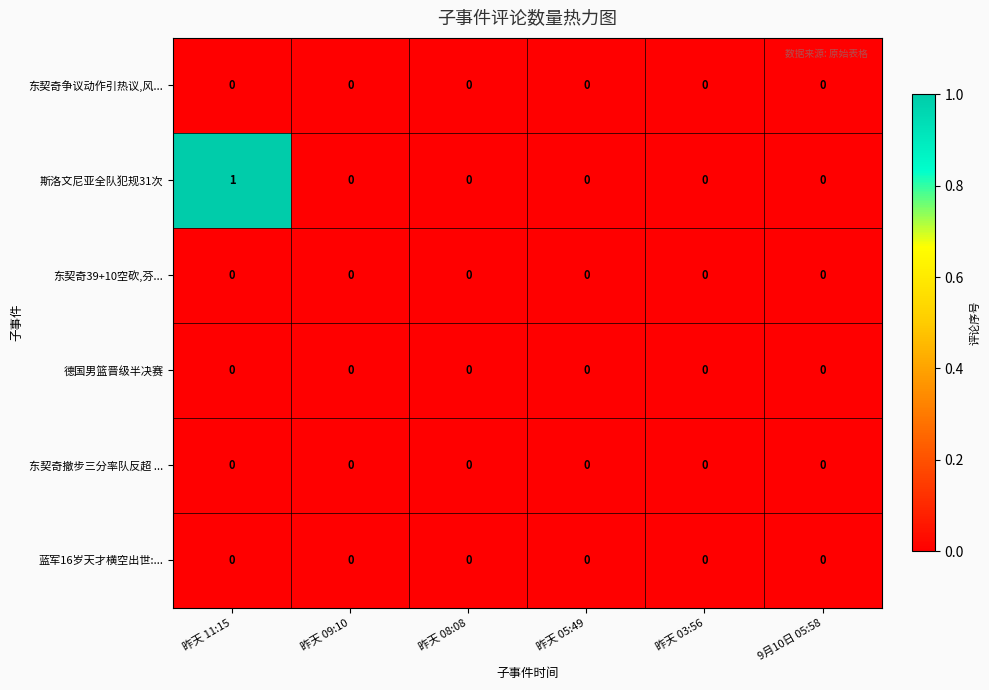

Which series has the largest range (max minus min)?

斯洛文尼亚全队犯规31次